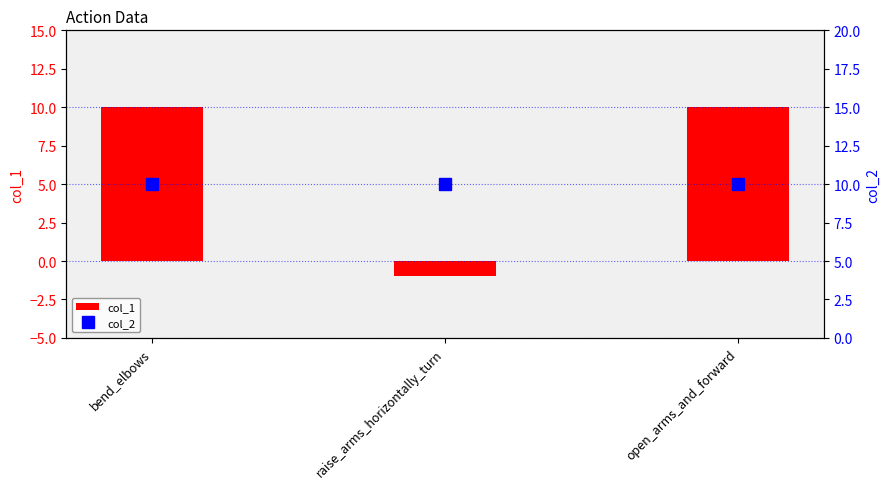

What is the minimum value shown in the chart?

-1